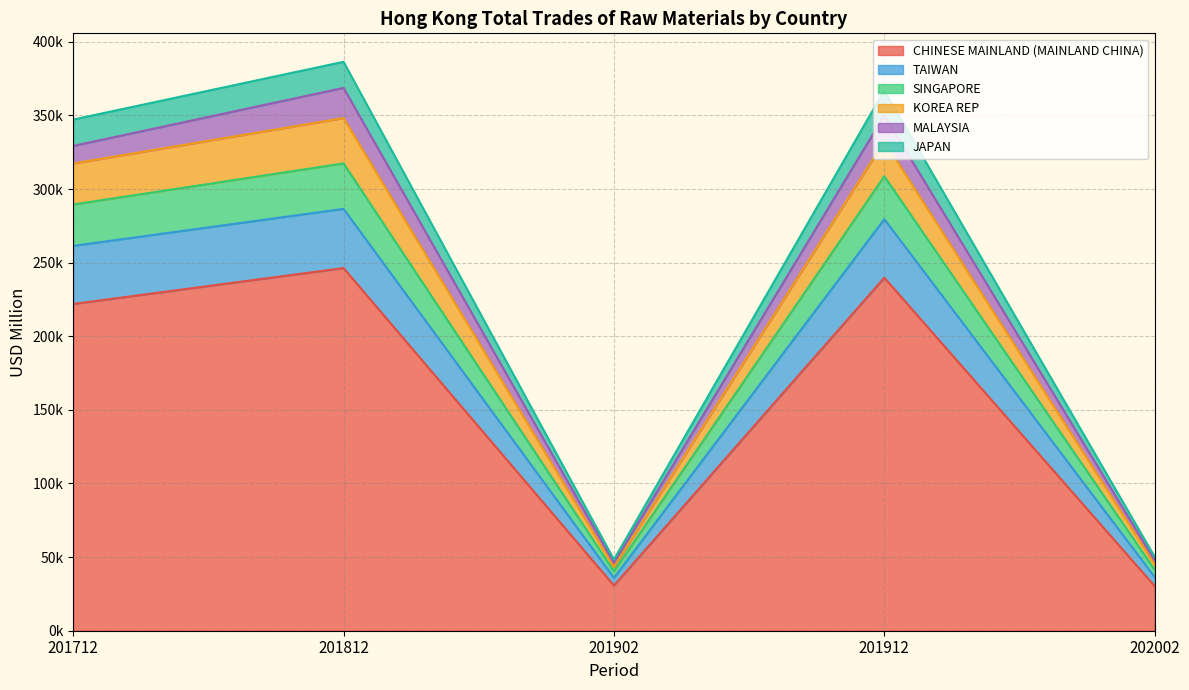

What are all the series names shown in the legend?

CHINESE MAINLAND (MAINLAND CHINA), TAIWAN, SINGAPORE, KOREA REP, MALAYSIA, JAPAN